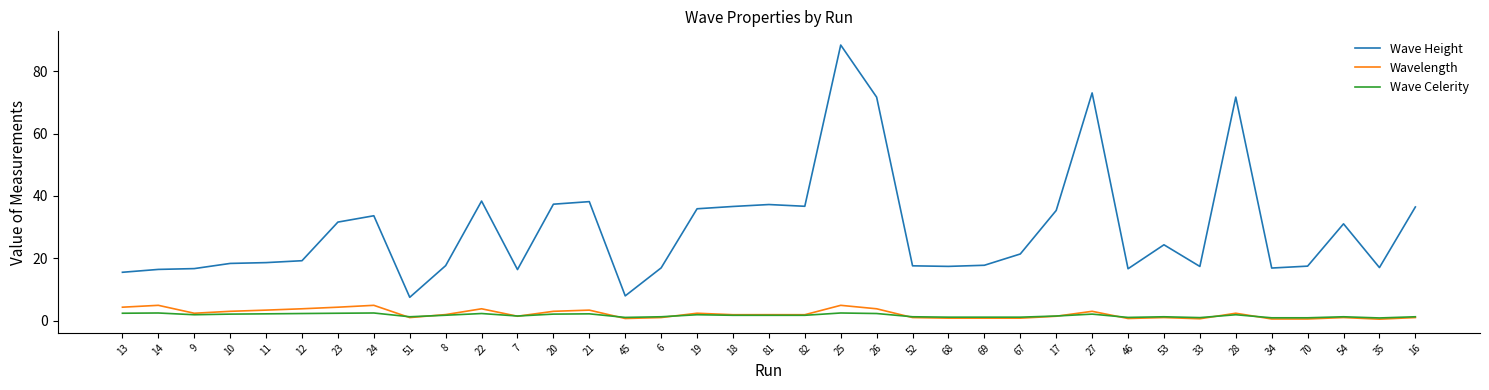

What is the maximum value for Wavelength?

4.9